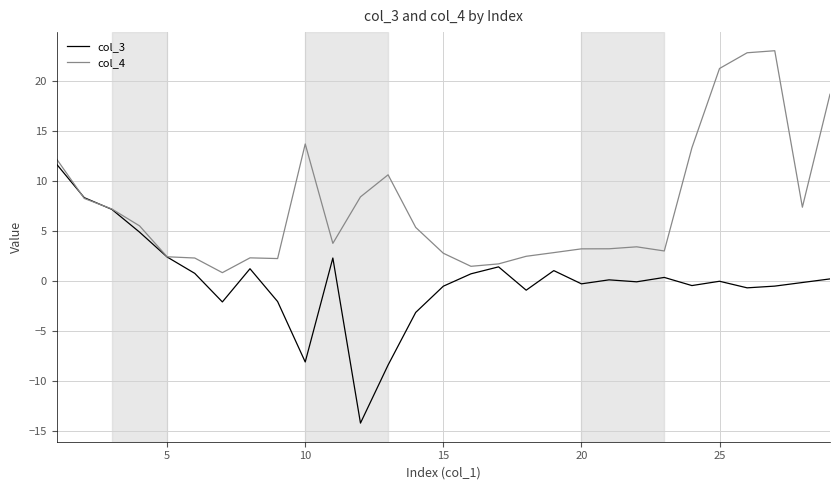

How many categories are shown in the chart?

29